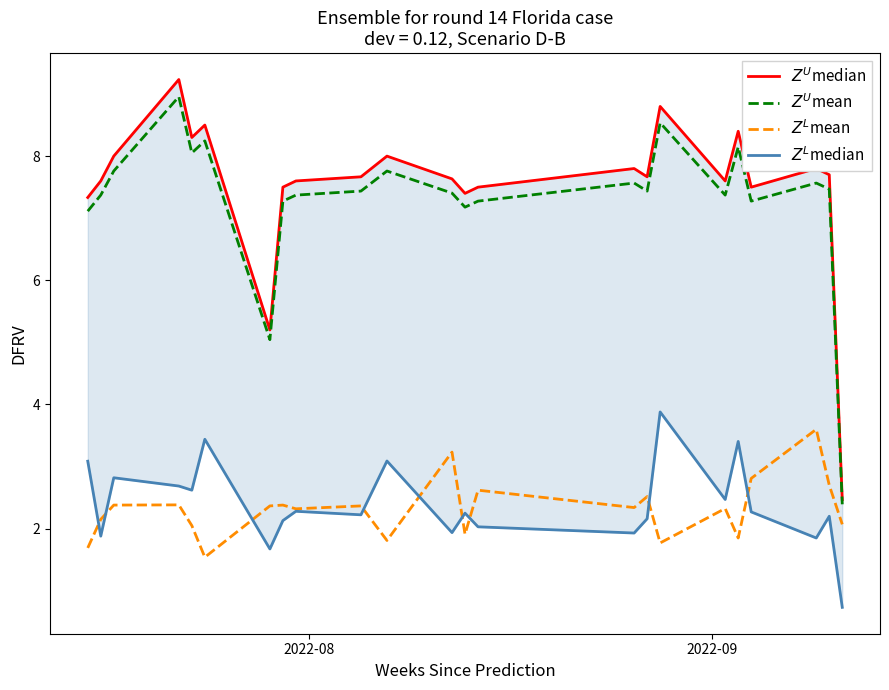

True or false: $Z^U$median and $Z^U$mean intersect in this chart.

False